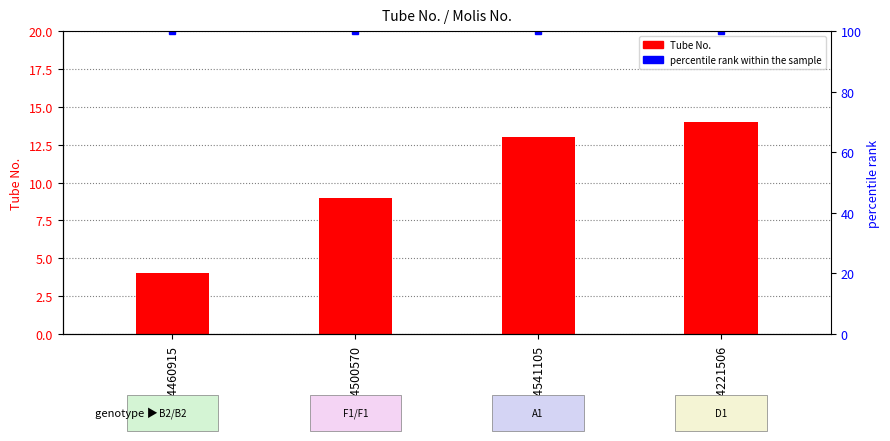

At which category does the chart reach its peak across all series?

H214221506